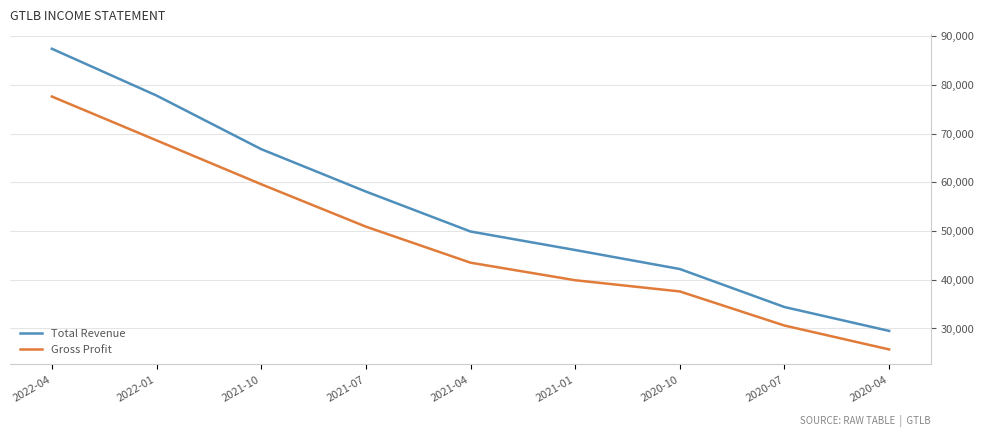

Is it true that Total Revenue equals 29500 at 2020-04?

True